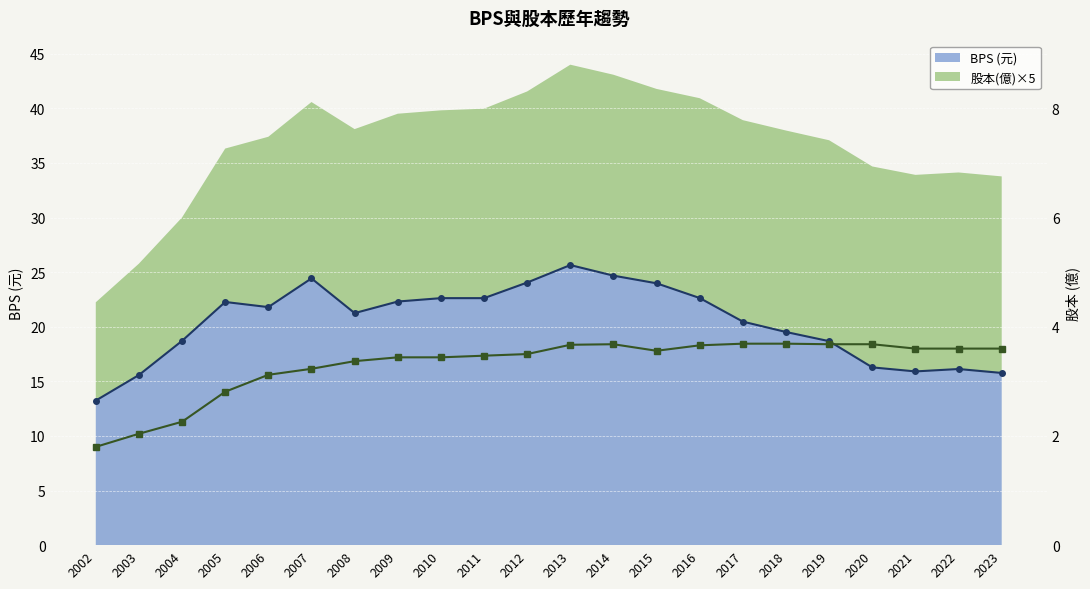

List the series in order of their peak value, lowest first.

股本(億), BPS